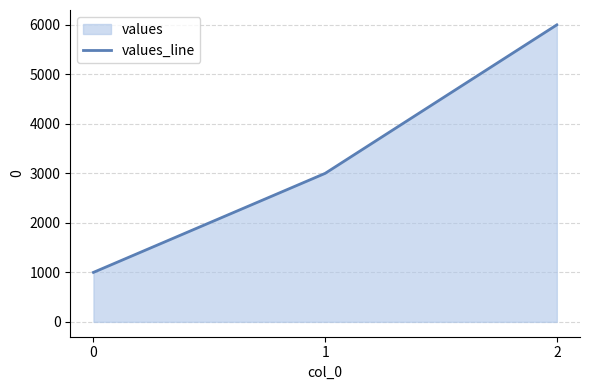

How many lines are shown in the chart?

1